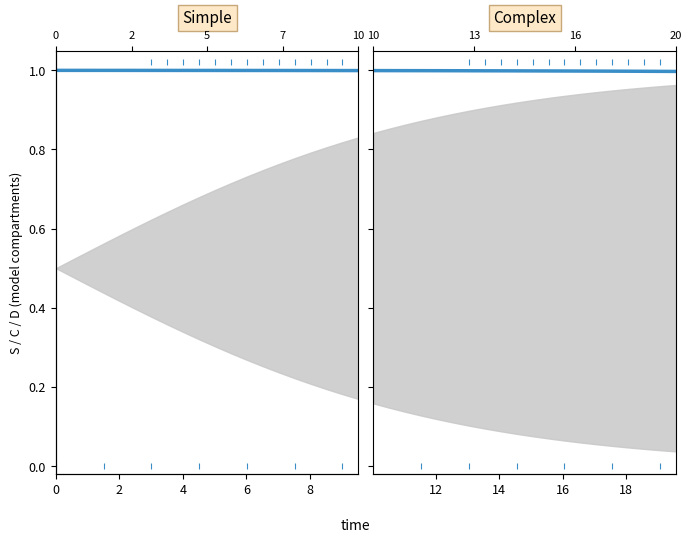

Reading left to right, transcribe all the data shown in this chart.

1.0	1.0	1.0	1.0	1.0	1.0	1.0	1.0	1.0	1.0	1.0	1.0	1.0	1.0	1.0	1.0	1.0	1.0	1.0	1.0